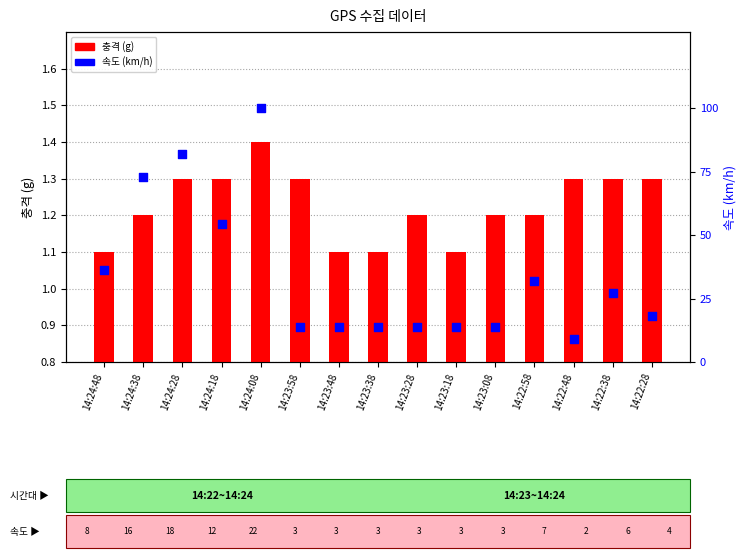

What are all the series names shown in the legend?

충격 (g), 속도 (km/h)